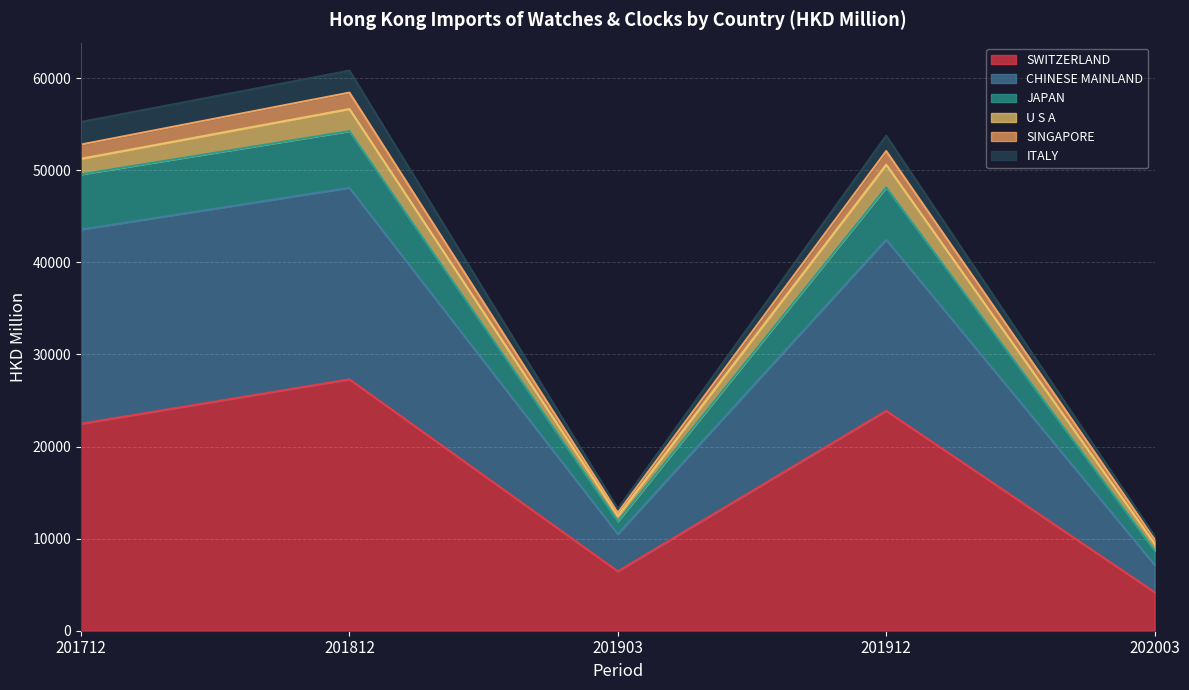

At which label does SWITZERLAND reach its peak?

201812